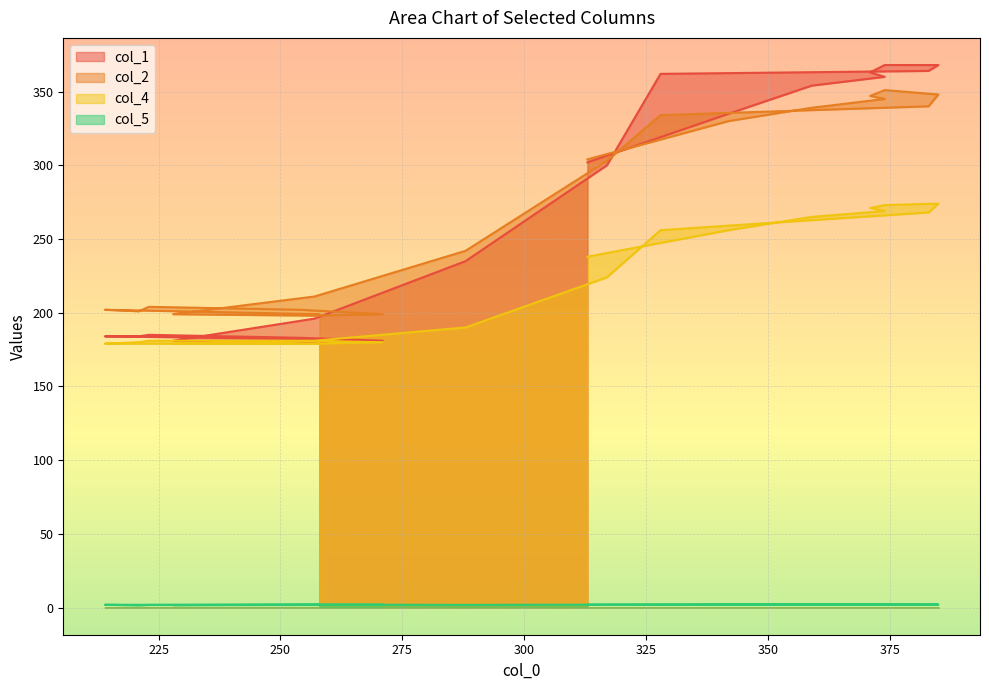

Is it true that col_5 equals 1.8 at 254?

True